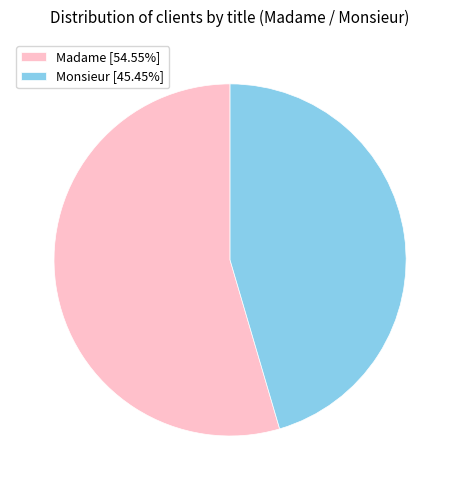

The Monsieur slice represents 45% of the pie. True or false?

True